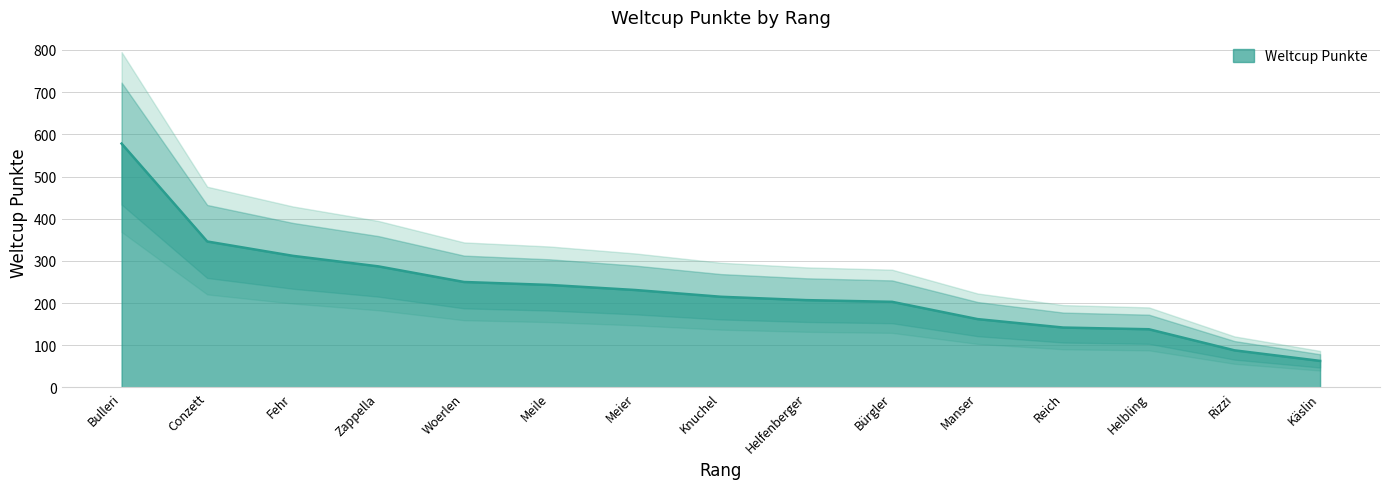

The Weltcup Punkte series shows 300 at Helfenberger. True or false?

False